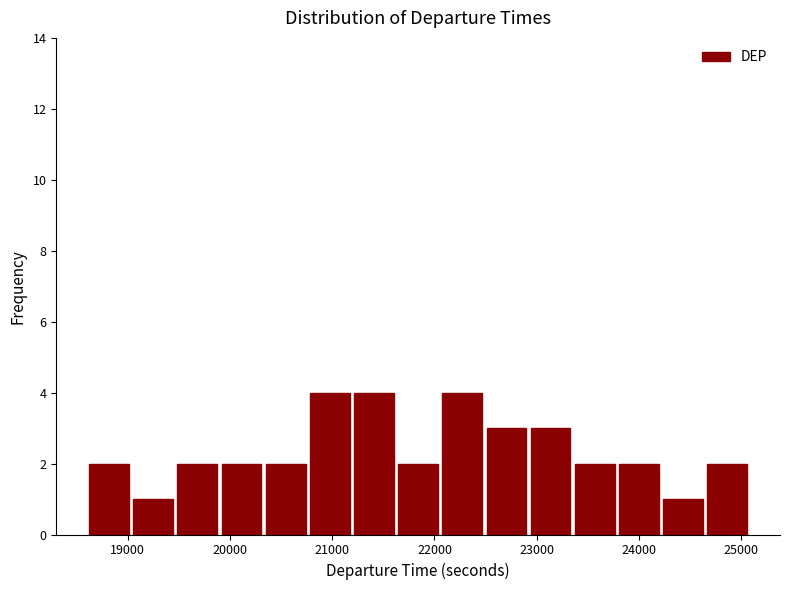

Reading left to right, transcribe this chart: for each bar, give the range it covers on the x-axis and its height. Neither the bar edges nor the heights are printed on the chart, so give them approximately, as read against the axes.

18600 to 19000: 2
19000 to 19500: 1
19500 to 19900: 2
19900 to 20300: 2
20300 to 20800: 2
20800 to 21200: 4
21200 to 21600: 4
21600 to 22100: 2
22100 to 22500: 4
22500 to 22900: 3
22900 to 23400: 3
23400 to 23800: 2
23800 to 24200: 2
24200 to 24600: 1
24600 to 25100: 2